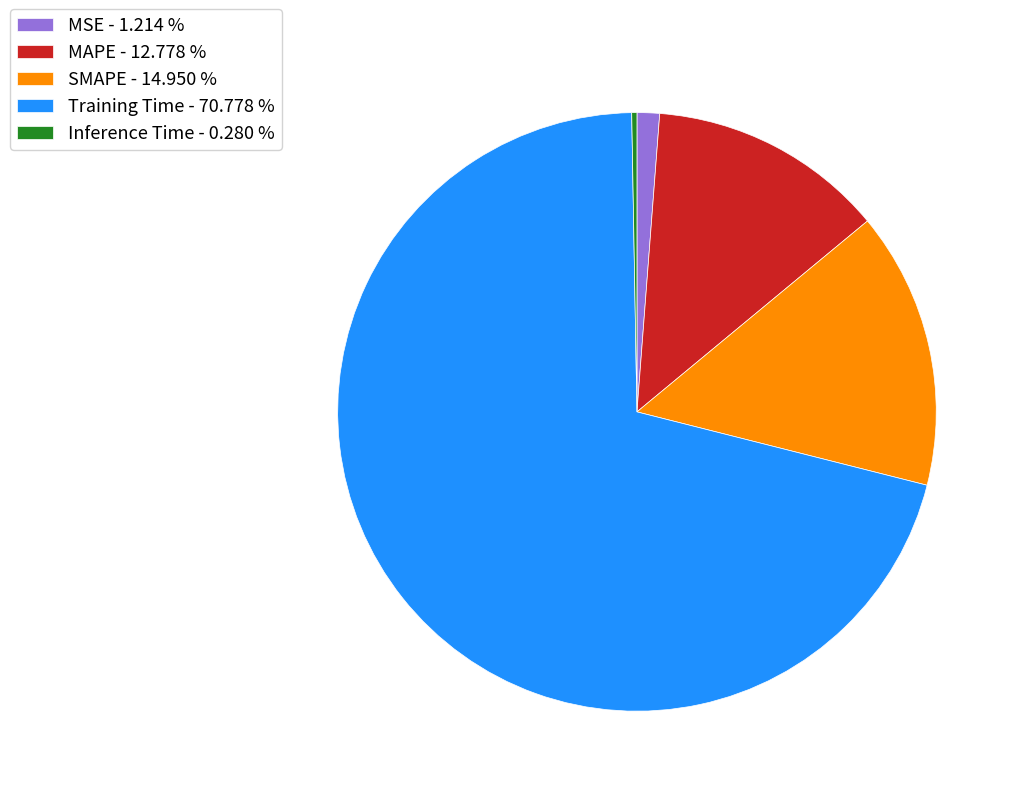

Combined, do Training Time - 70.778 % and MAPE - 12.778 % account for over 50%?

Yes